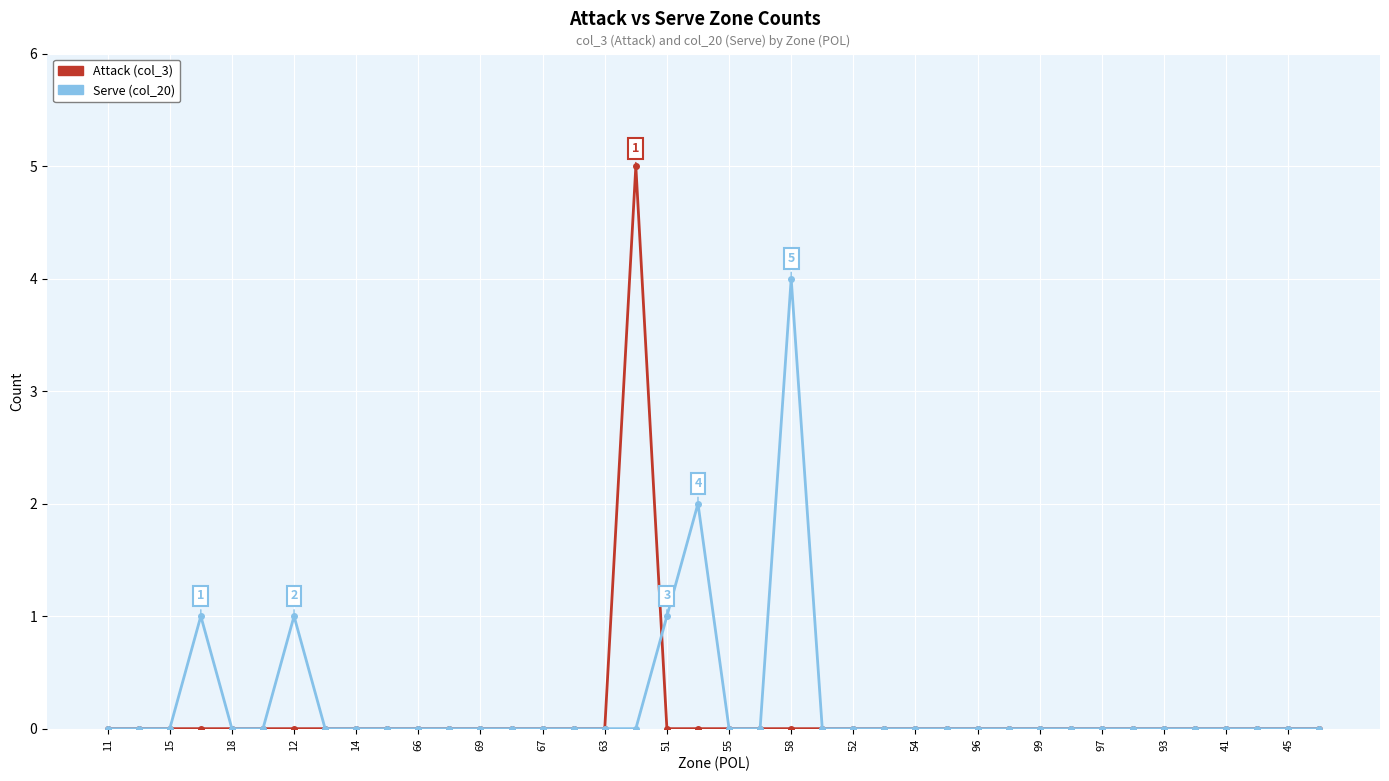

Reading left to right, transcribe all the data shown in this chart.

Attack (col_3): 0	0	0	0	0	0	0	0	0	0	0	0	0	0	0	0	0	5	0	0	0	0	0	0	0	0	0	0	0	0	0	0	0	0	0	0	0	0	0	0
Serve (col_20): 0	0	0	1	0	0	1	0	0	0	0	0	0	0	0	0	0	0	1	2	0	0	4	0	0	0	0	0	0	0	0	0	0	0	0	0	0	0	0	0